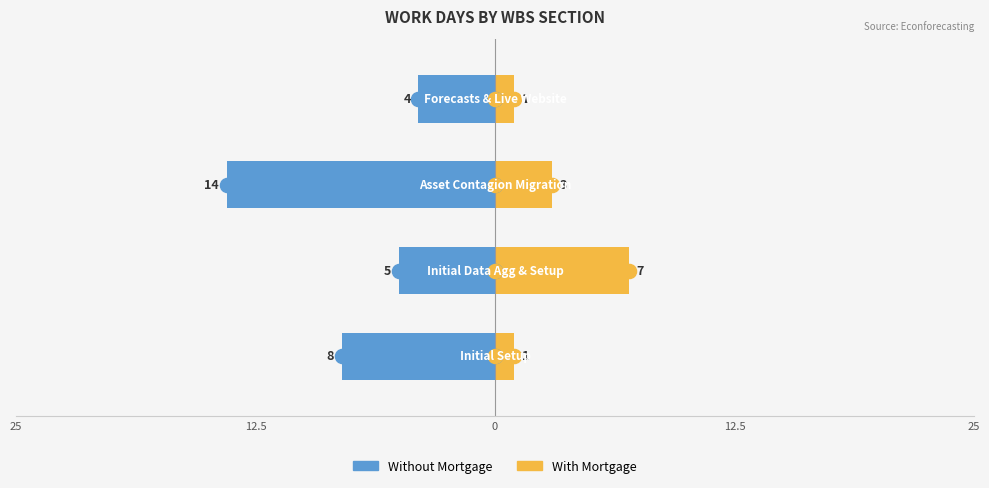

Is it true that Without Mortgage equals -7 at 12.5?

False